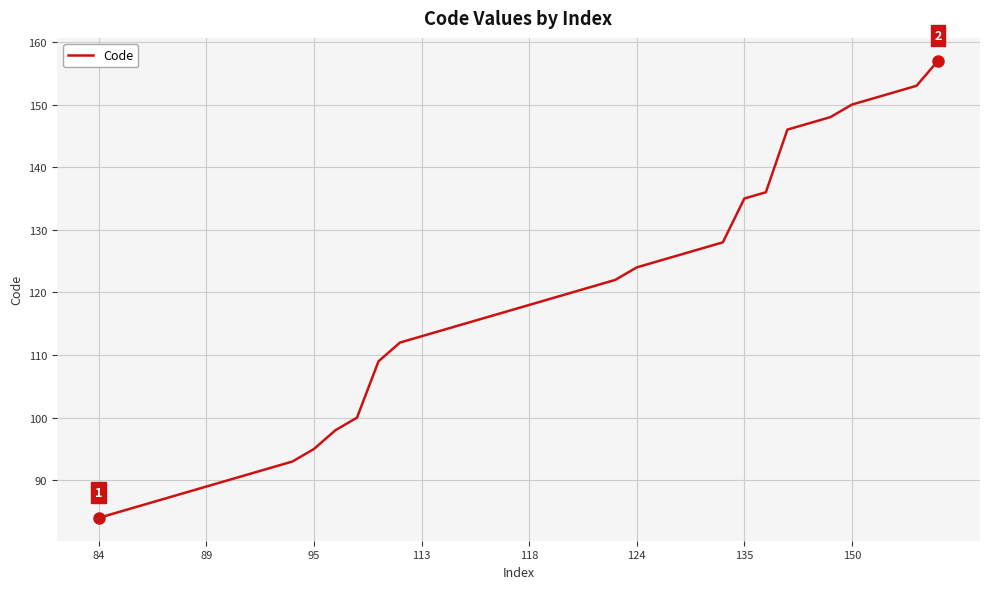

What is the smallest value displayed?

84